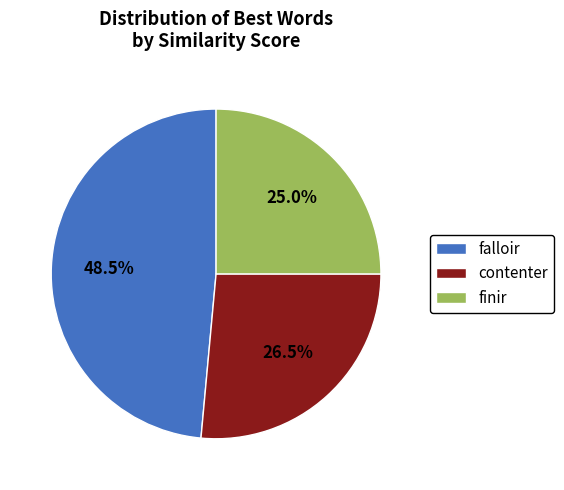

How many segments does this pie chart have?

3